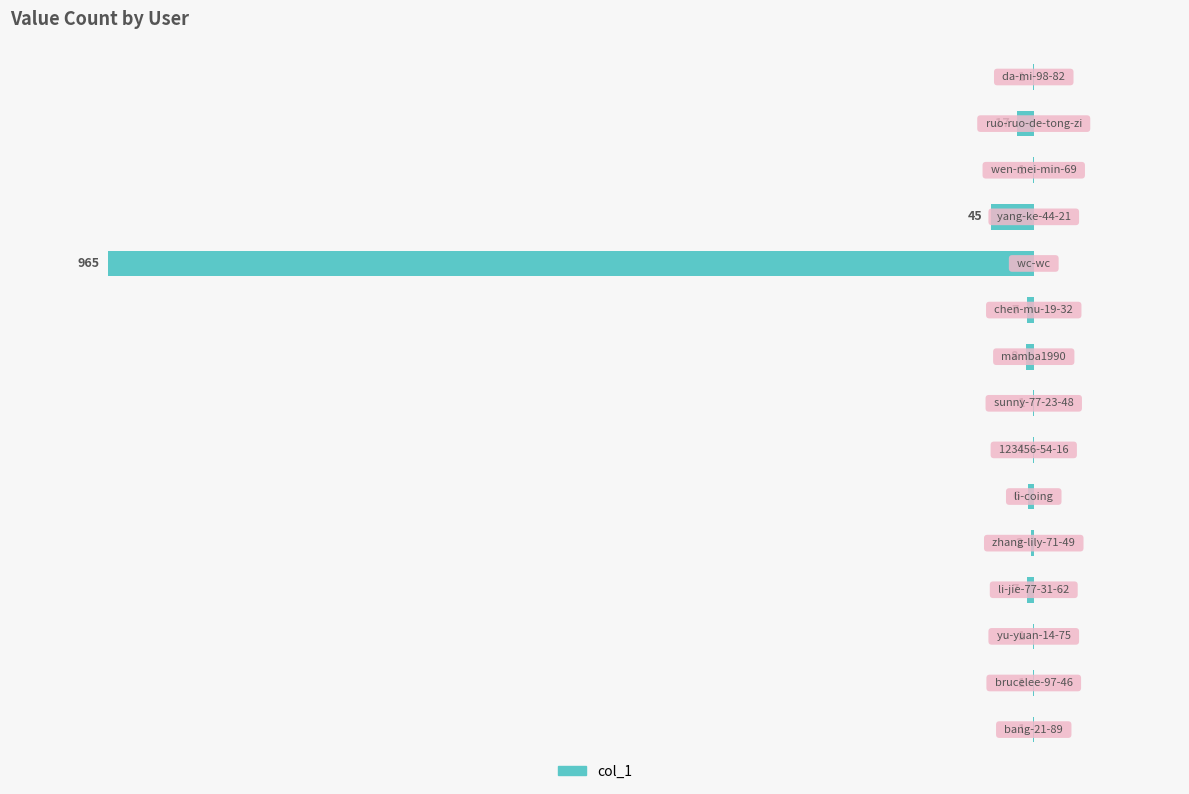

What is the change in value from 9 to 10?

-0.3